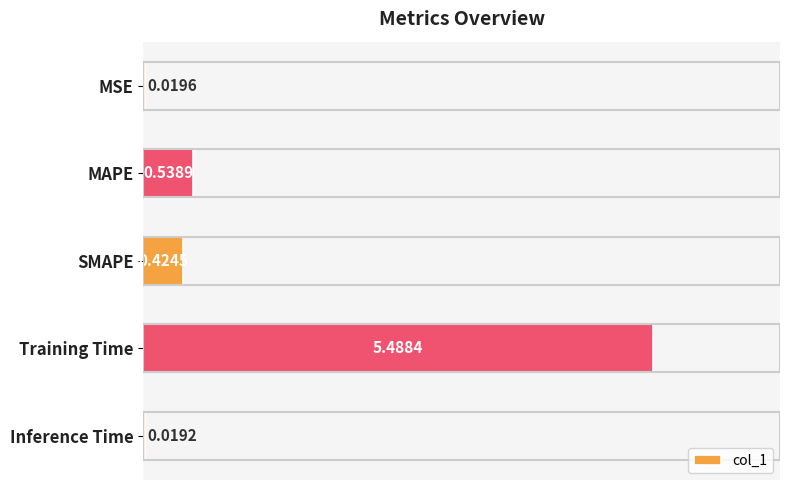

How many series are shown in this chart?

1